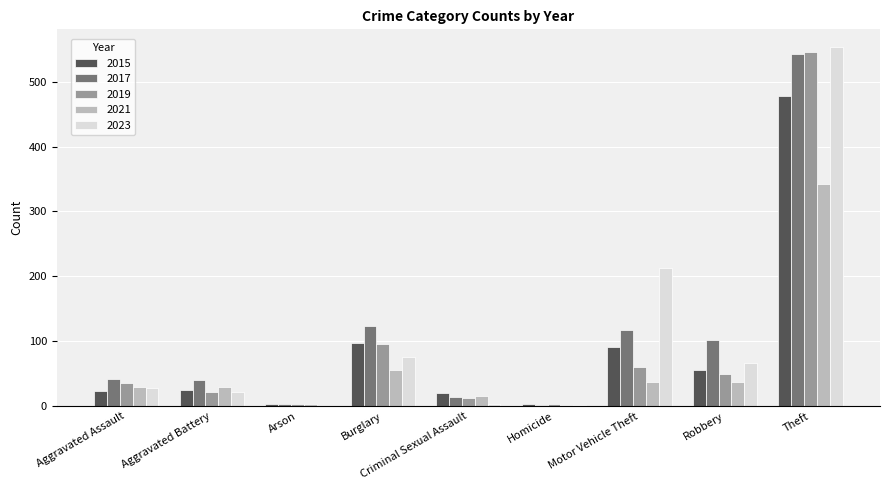

At which category does the chart reach its peak across all series?

Theft